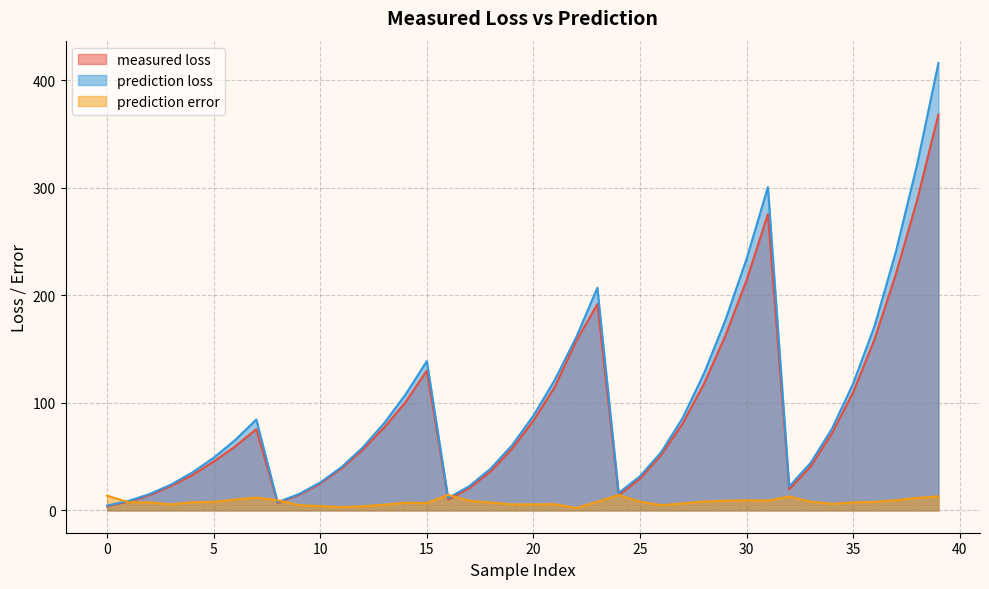

Which series ends up on top after the final intersection of measured loss and prediction error?

measured loss